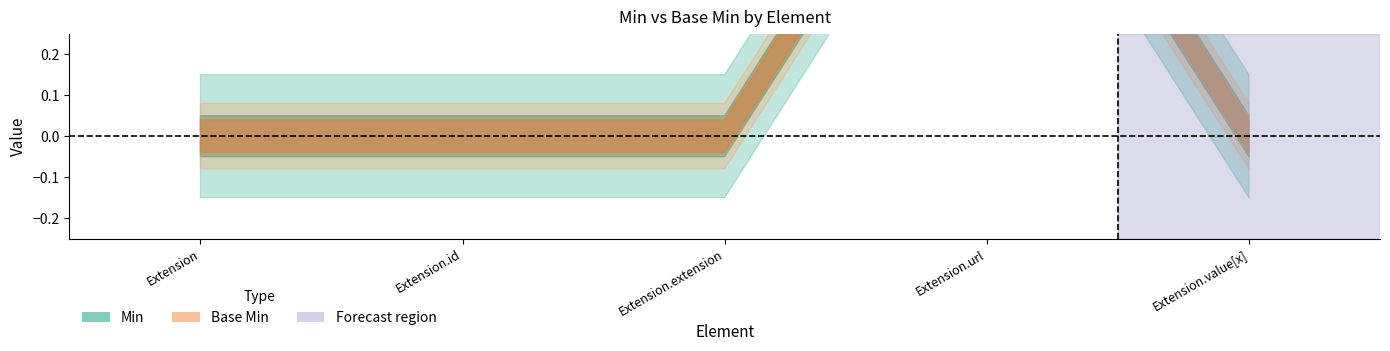

Which series has the largest total across all categories?

Min